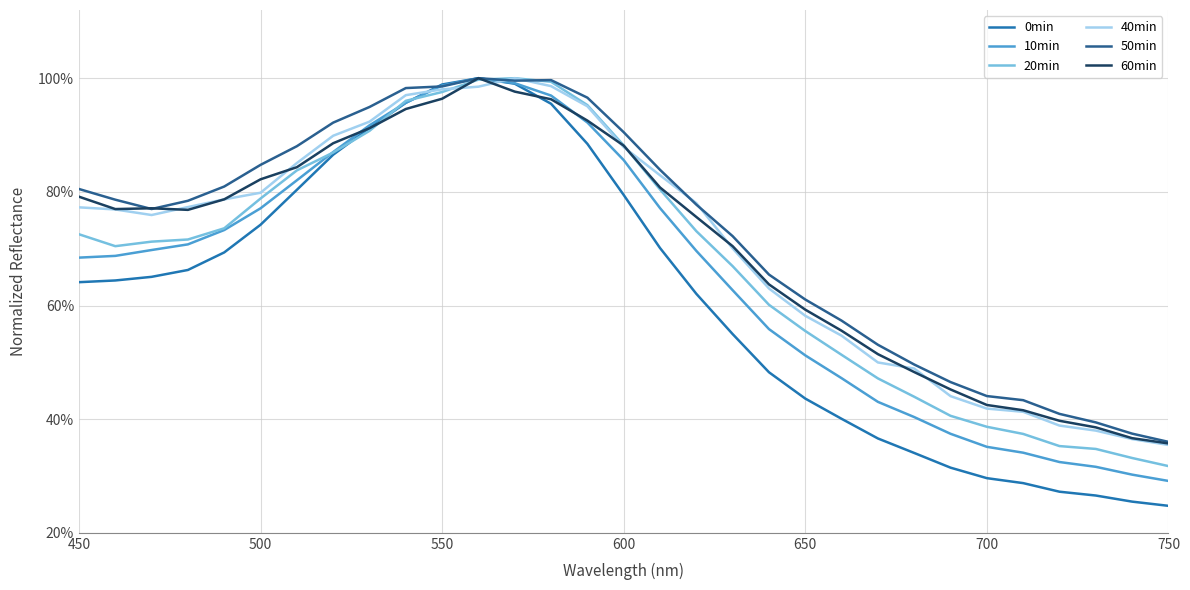

What are all the series names shown in the legend?

0min, 10min, 20min, 40min, 50min, 60min